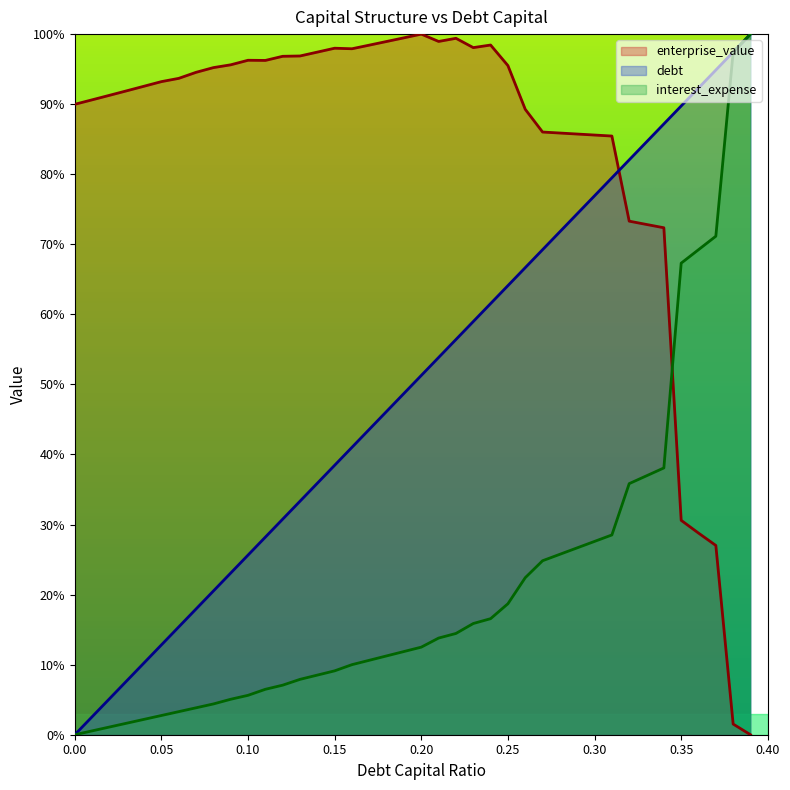

Reading left to right, extract all data points from this chart.

debt_capital: 0.0=0.0	0.01=2.6	0.02=5.1	0.03=7.7	0.04=10.3	0.05=12.8	0.06=15.4	0.07=17.9	0.08=20.5	0.09=23.1	0.1=25.6	0.11=28.2	0.12=30.8	0.13=33.3	0.14=35.9	0.15=38.5	0.16=41.0	0.17=43.6	0.18=46.2	0.19=48.7	0.2=51.3	0.21=53.8	0.22=56.4	0.23=59.0	0.24=61.5	0.25=64.1	0.26=66.7	0.27=69.2	0.28=71.8	0.29=74.4	0.3=76.9	0.31=79.5	0.32=82.1	0.33=84.6	0.34=87.2	0.35=89.7	0.36=92.3	0.37=94.9	0.38=97.4	0.39=100.0
enterprise_value: 0.0=90.0	0.01=90.6	0.02=91.3	0.03=91.9	0.04=92.6	0.05=93.2	0.06=93.7	0.07=94.5	0.08=95.2	0.09=95.6	0.1=96.3	0.11=96.2	0.12=96.8	0.13=96.9	0.14=97.4	0.15=98.0	0.16=97.9	0.17=98.4	0.18=98.9	0.19=99.5	0.2=100.0	0.21=99.0	0.22=99.4	0.23=98.1	0.24=98.4	0.25=95.5	0.26=89.3	0.27=86.0	0.28=85.9	0.29=85.7	0.3=85.6	0.31=85.5	0.32=73.3	0.33=72.8	0.34=72.4	0.35=30.6	0.36=28.8	0.37=27.0	0.38=1.5	0.39=0.0
interest_expense: 0.0=0.0	0.01=0.5	0.02=1.1	0.03=1.6	0.04=2.2	0.05=2.7	0.06=3.3	0.07=3.8	0.08=4.4	0.09=5.1	0.1=5.6	0.11=6.5	0.12=7.1	0.13=7.9	0.14=8.5	0.15=9.1	0.16=10.0	0.17=10.6	0.18=11.3	0.19=11.9	0.2=12.5	0.21=13.8	0.22=14.5	0.23=15.9	0.24=16.6	0.25=18.7	0.26=22.4	0.27=24.8	0.28=25.8	0.29=26.7	0.3=27.6	0.31=28.5	0.32=35.8	0.33=37.0	0.34=38.1	0.35=67.3	0.36=69.2	0.37=71.2	0.38=97.4	0.39=100.0